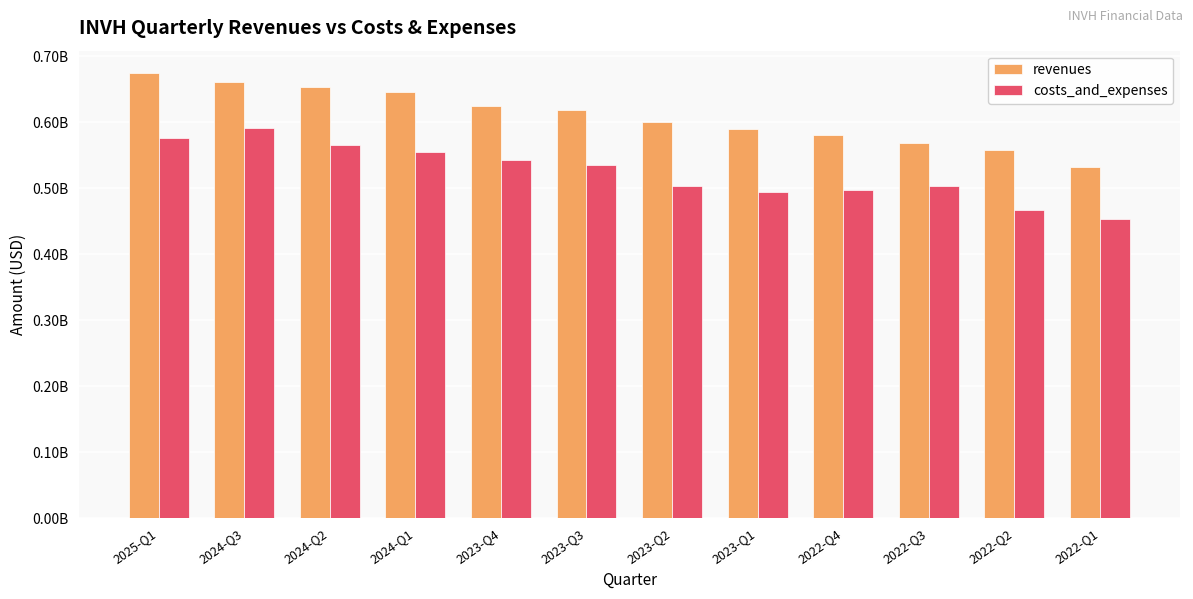

At which label does revenues first exceed 617695000?

2025-Q1